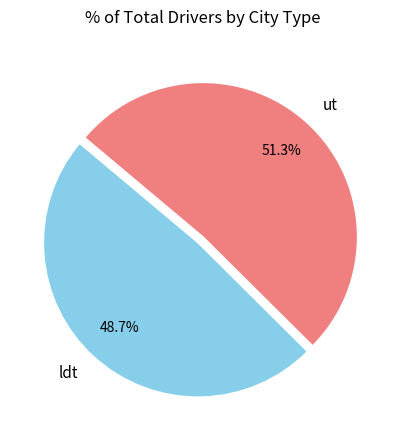

The ut slice represents 51% of the pie. True or false?

True